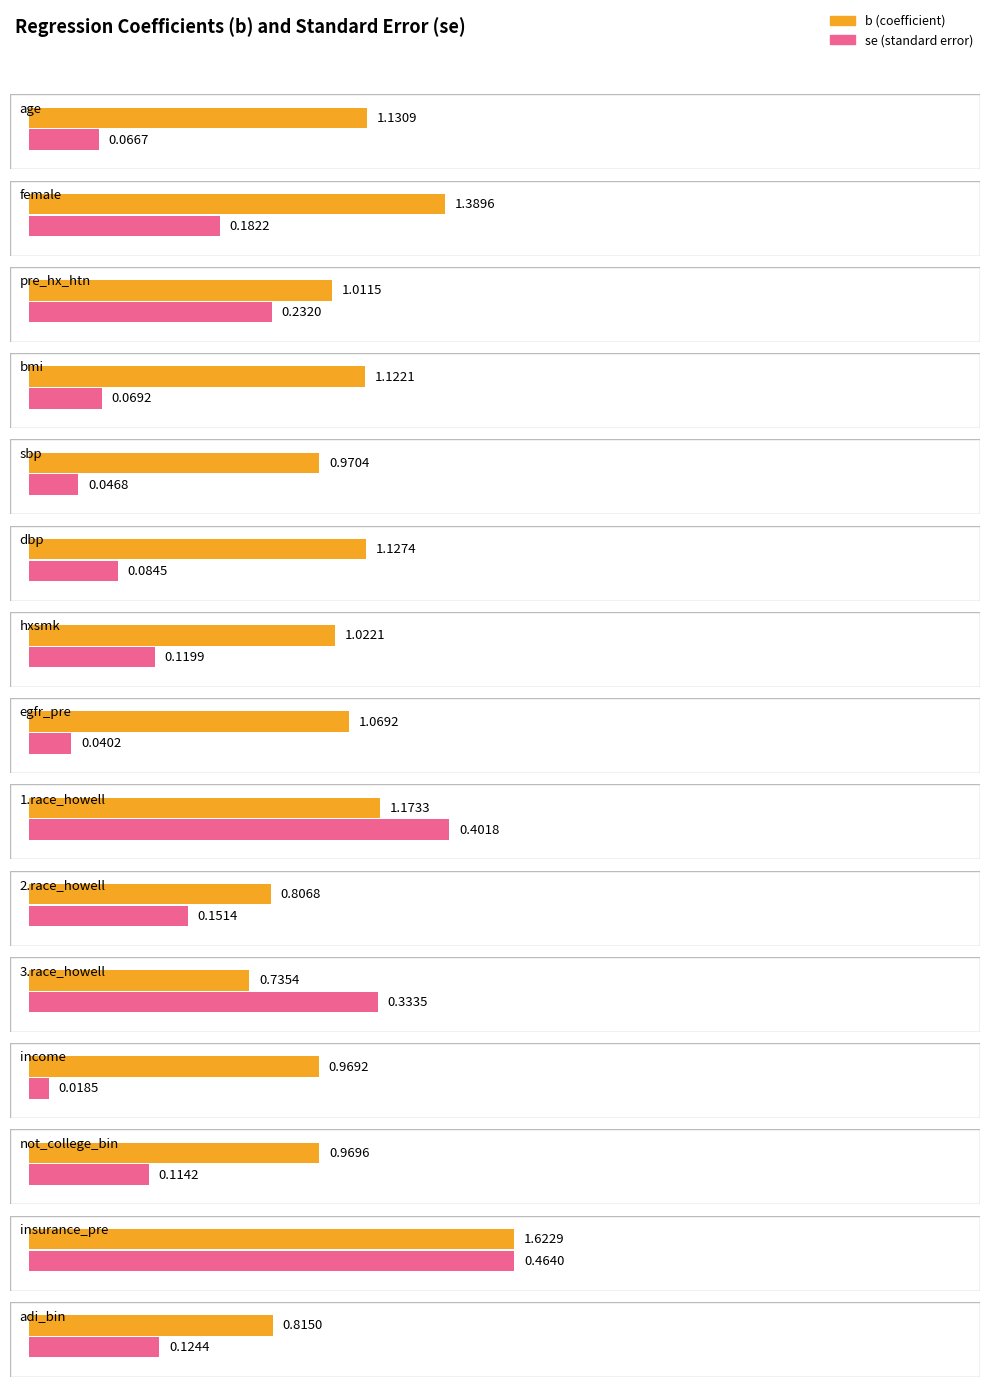

What are all the series names shown in the legend?

b, se